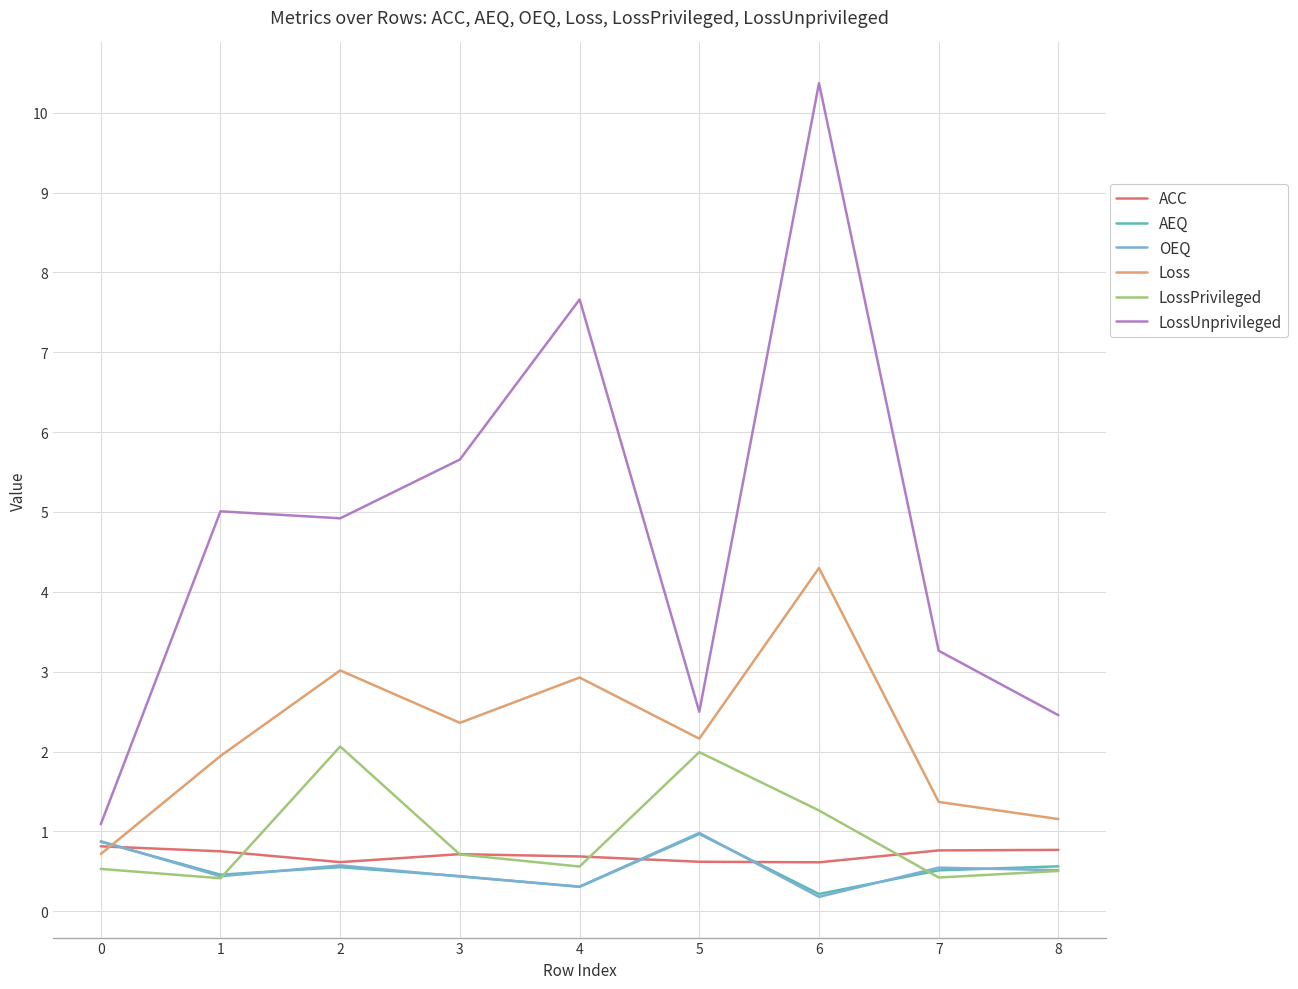

At which category does the chart reach its peak across all series?

6